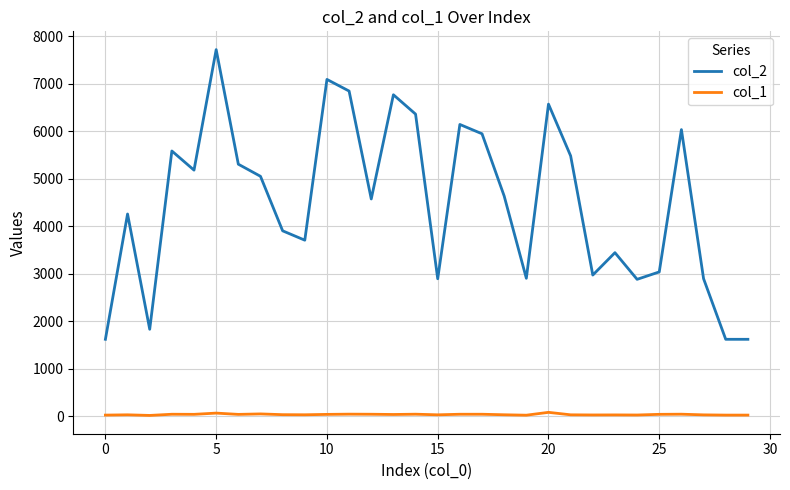

What is the greatest value displayed?

7720